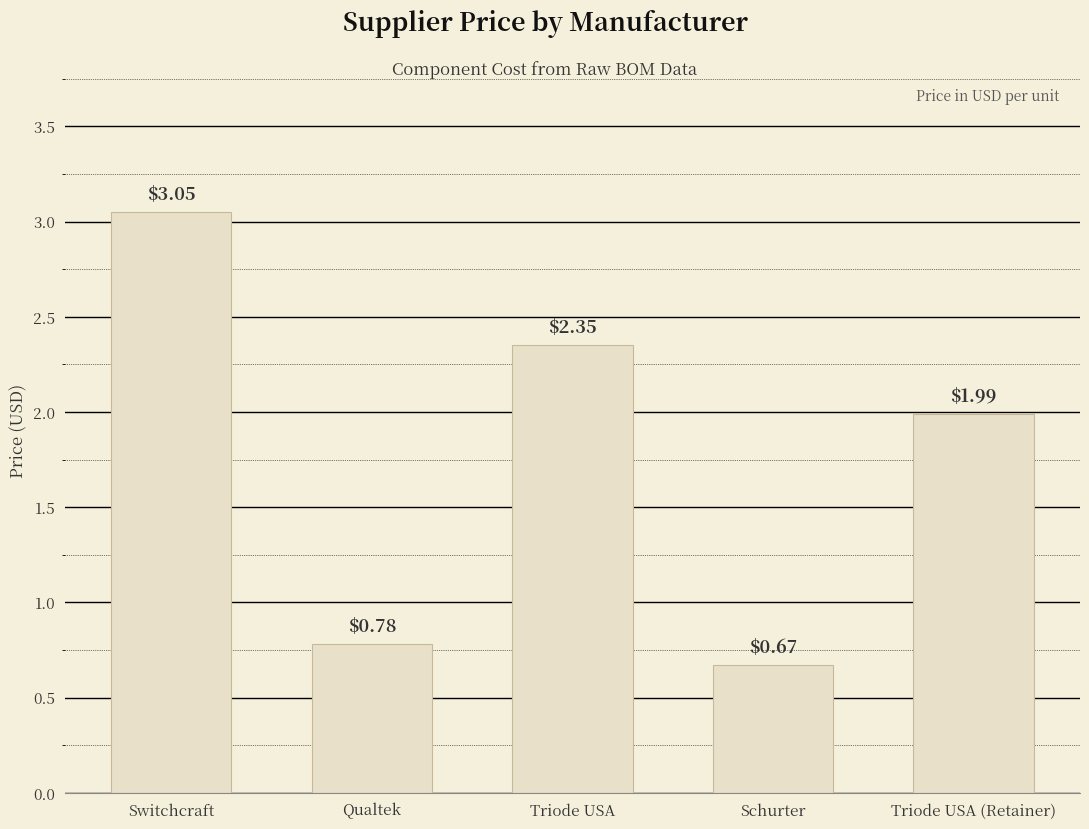

What is the average value?

1.8